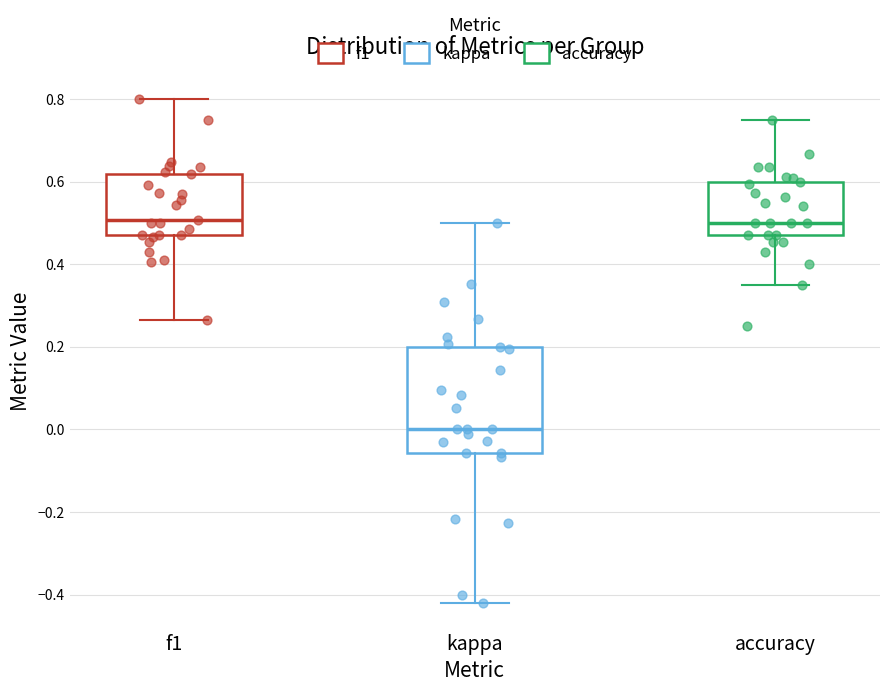

Reading left to right, read every box against the y-axis: the position of its median line, the range the box covers, and the ends of its whiskers. The values are not printed on the chart, so give them approximately, as read against the axis.

f1: median 0.50, box 0.48 to 0.62, whiskers 0.26 to 0.80
kappa: median 0.00, box -0.06 to 0.20, whiskers -0.42 to 0.50
accuracy: median 0.50, box 0.48 to 0.60, whiskers 0.36 to 0.76